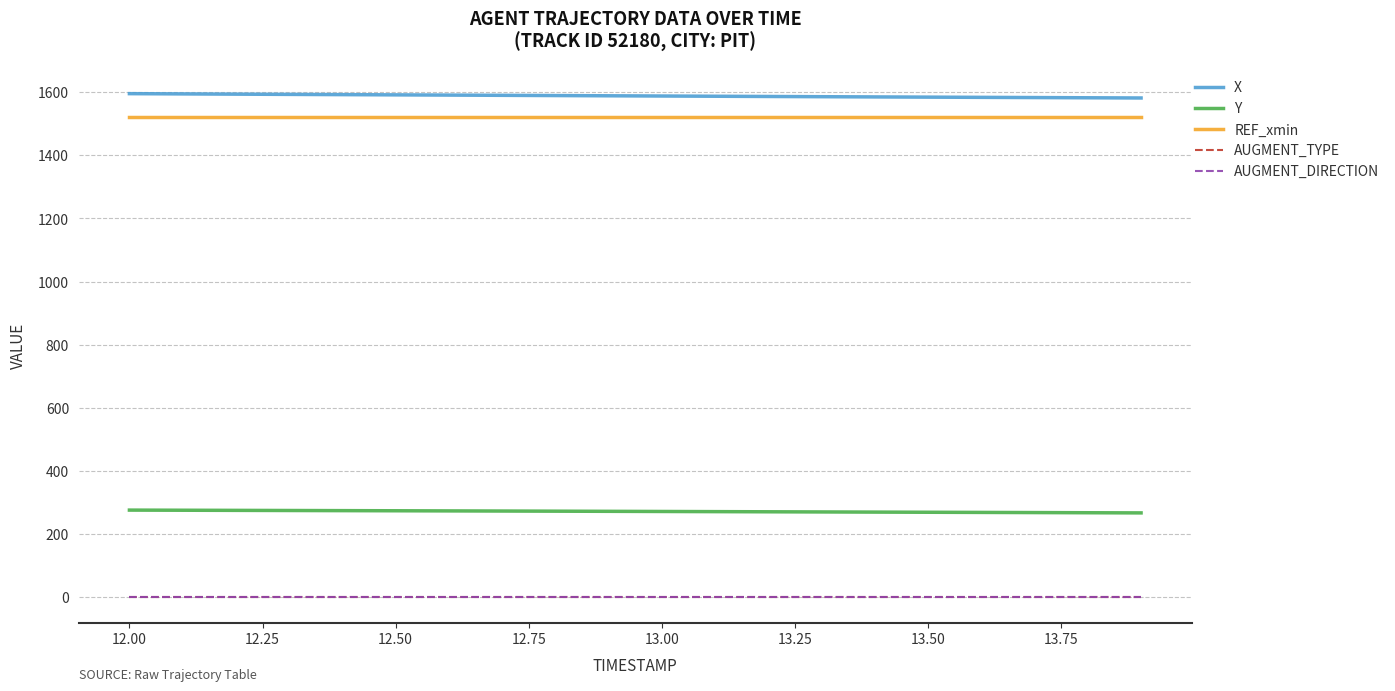

Does the chart have visible grid lines?

Yes